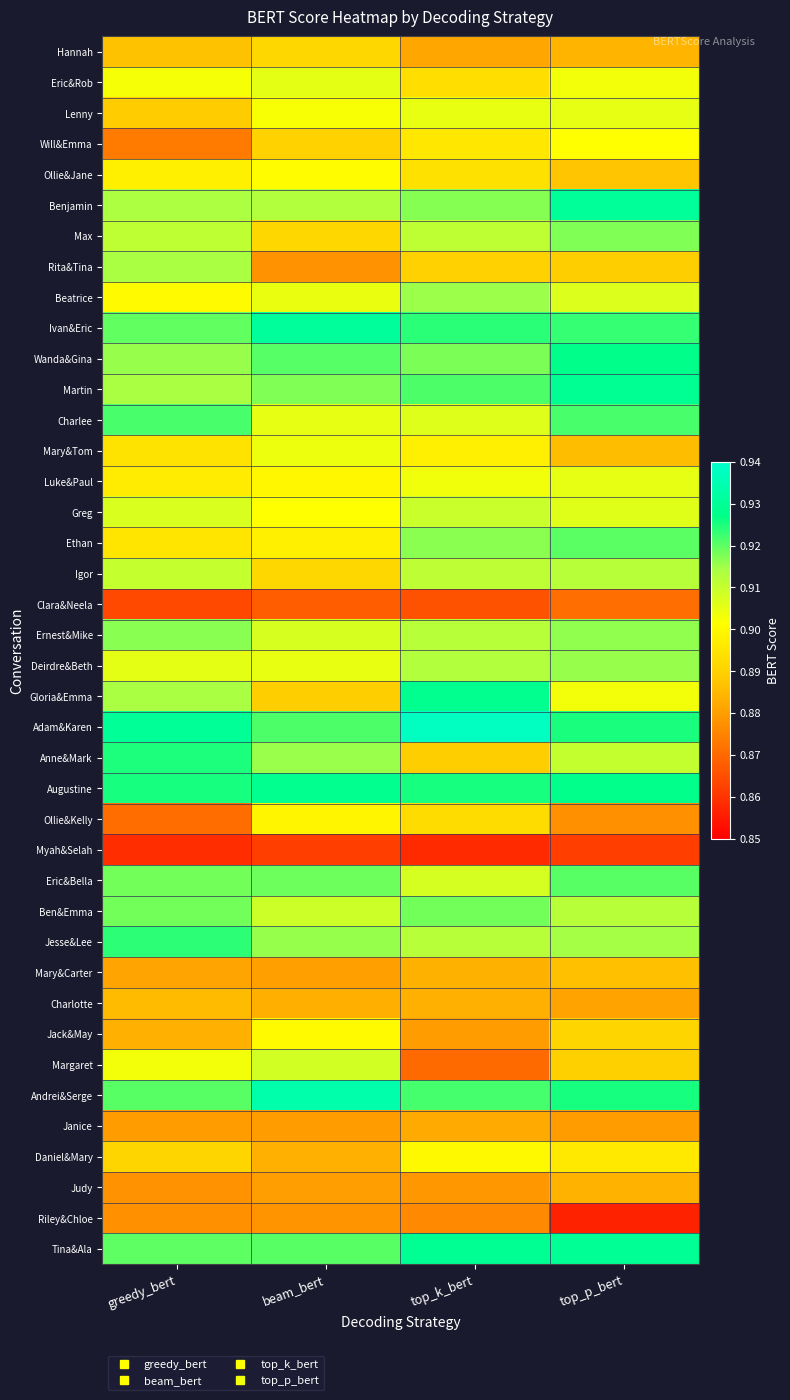

At how many categories does at least one series exceed 0?

4